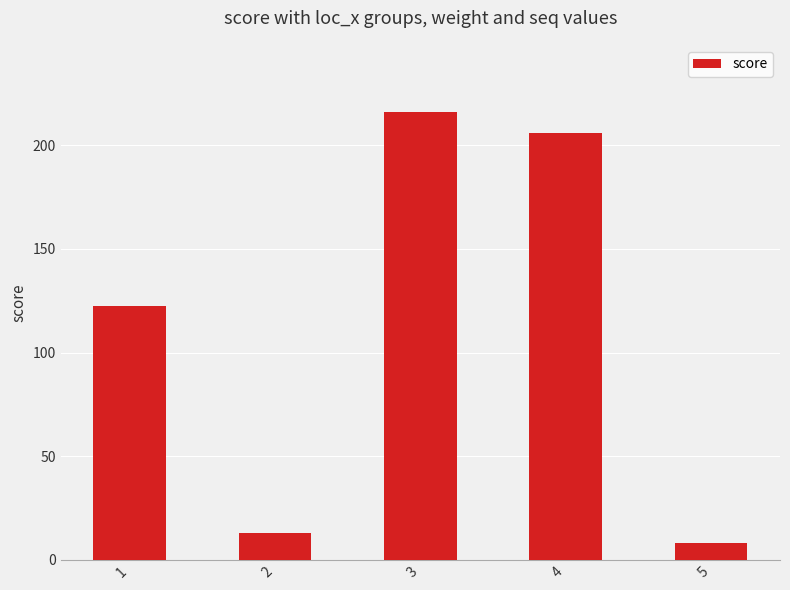

Does the chart contain stacked bars?

No